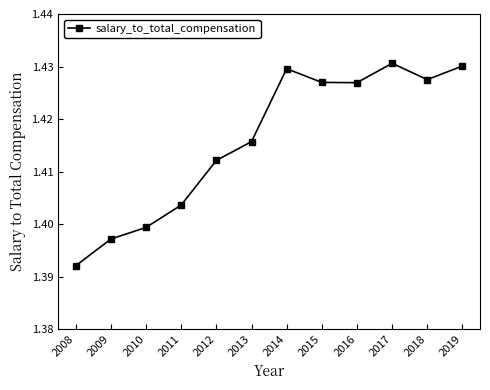

Is this an area chart (filled region under the line)?

No